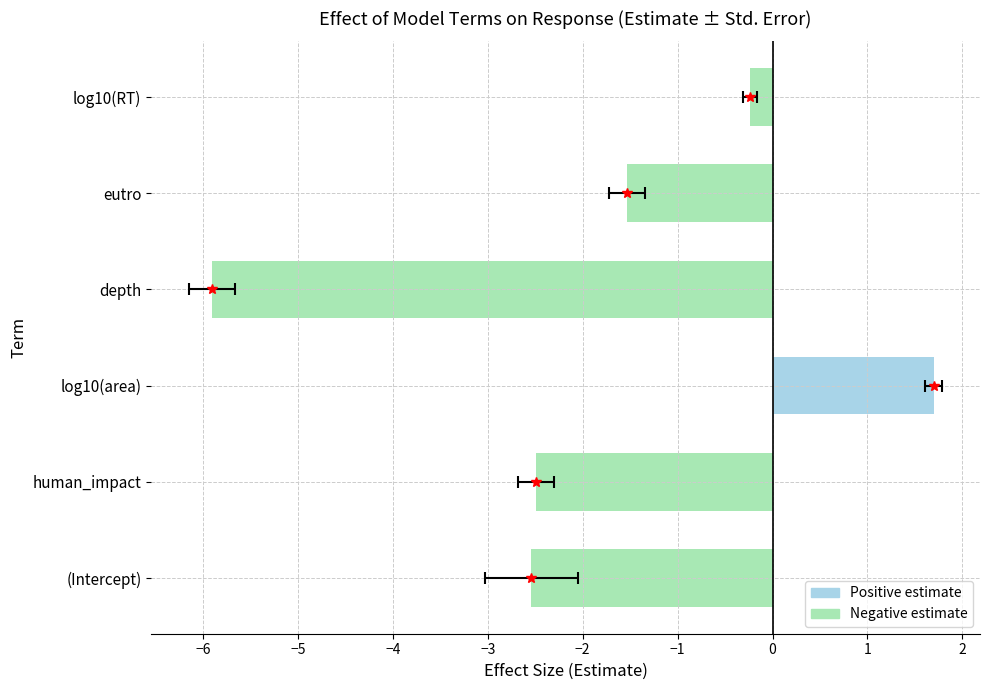

What is the label of the 2nd bar from the left?

human_impact